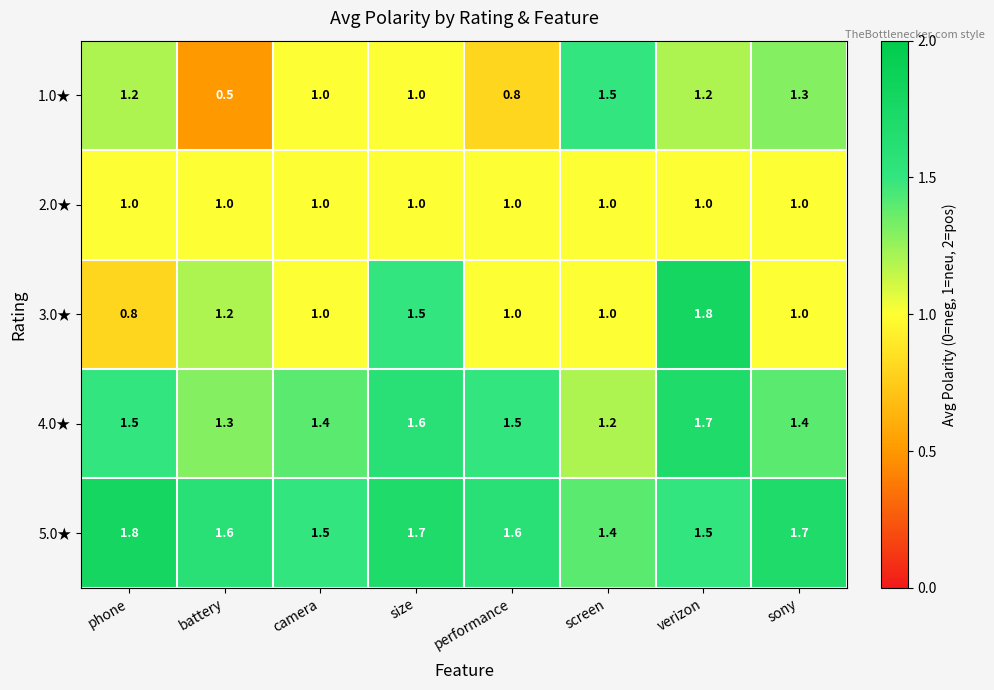

The value of 1.0★ at size is 1.0. True or false?

True